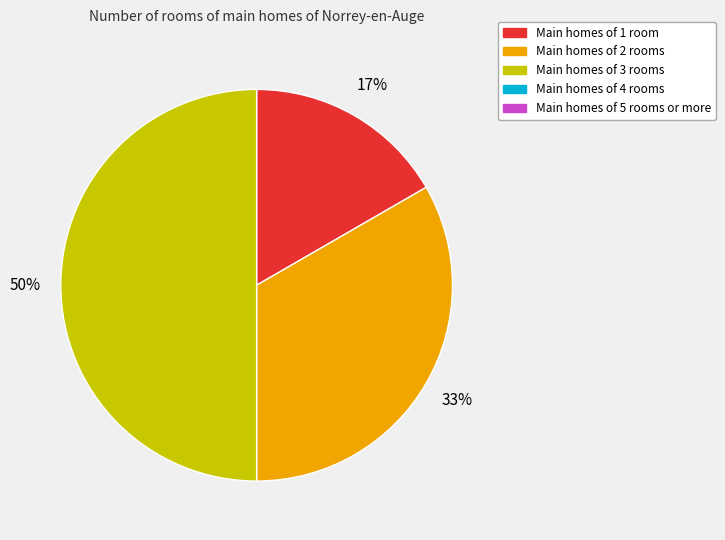

To the nearest percent, what is the average slice percentage?

33%